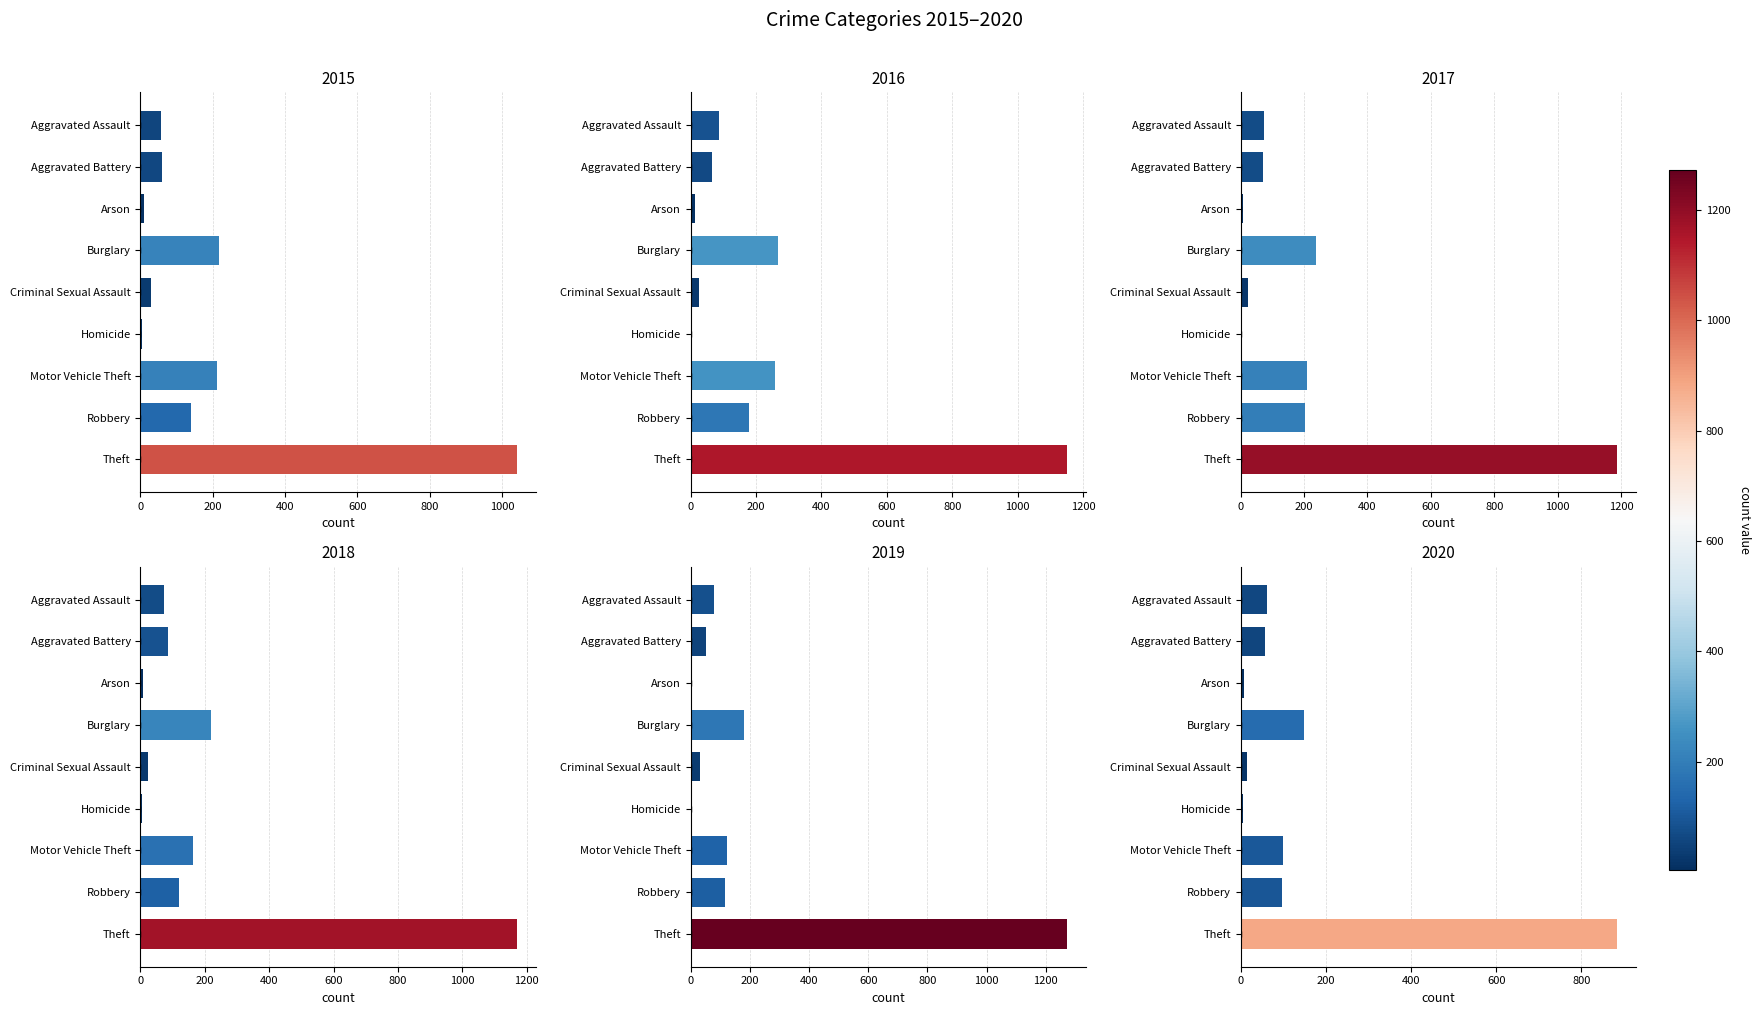

What is the total value across all series at Criminal Sexual Assault?

146